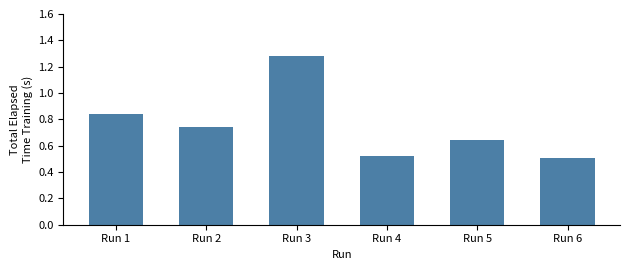

True or false: the data shows 0.7 at Run 4.

False